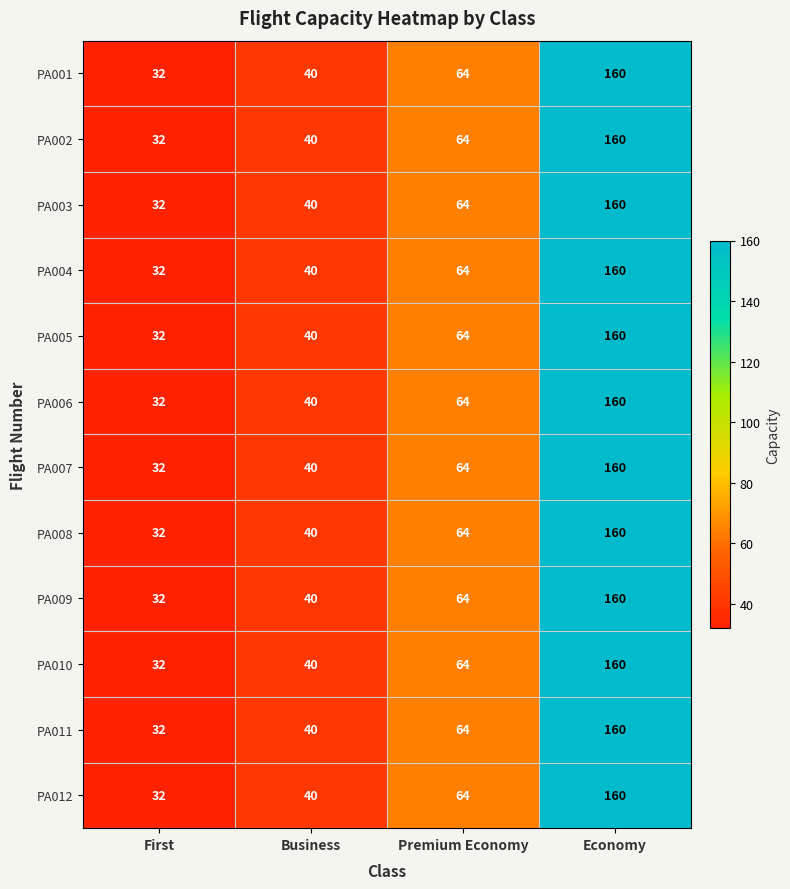

What value does the PA001 series have at Premium Economy?

64